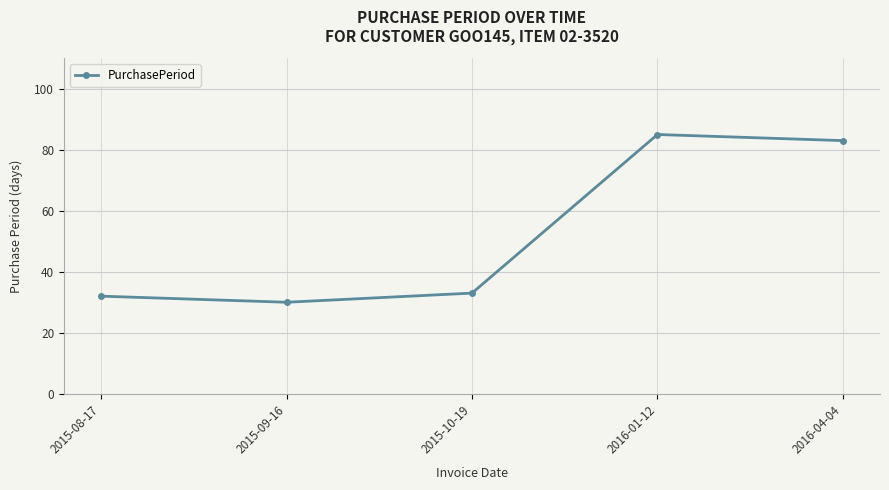

How many data points are less than 33?

2